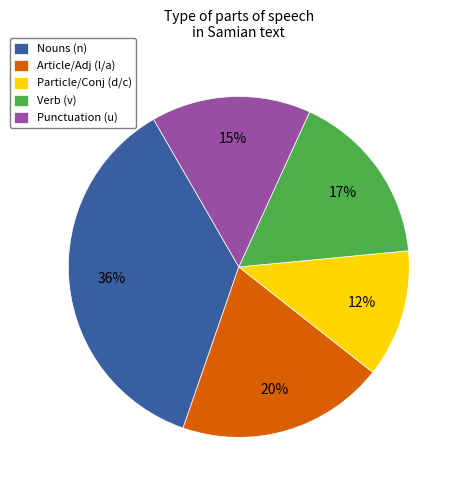

To the nearest percent, what portion does Verb (v) represent?

17%